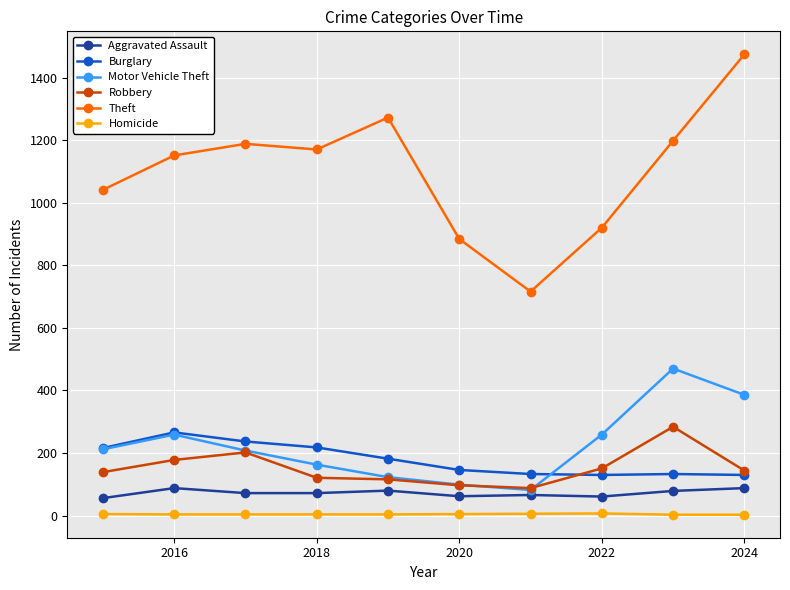

What is the average value of the Burglary series?

179